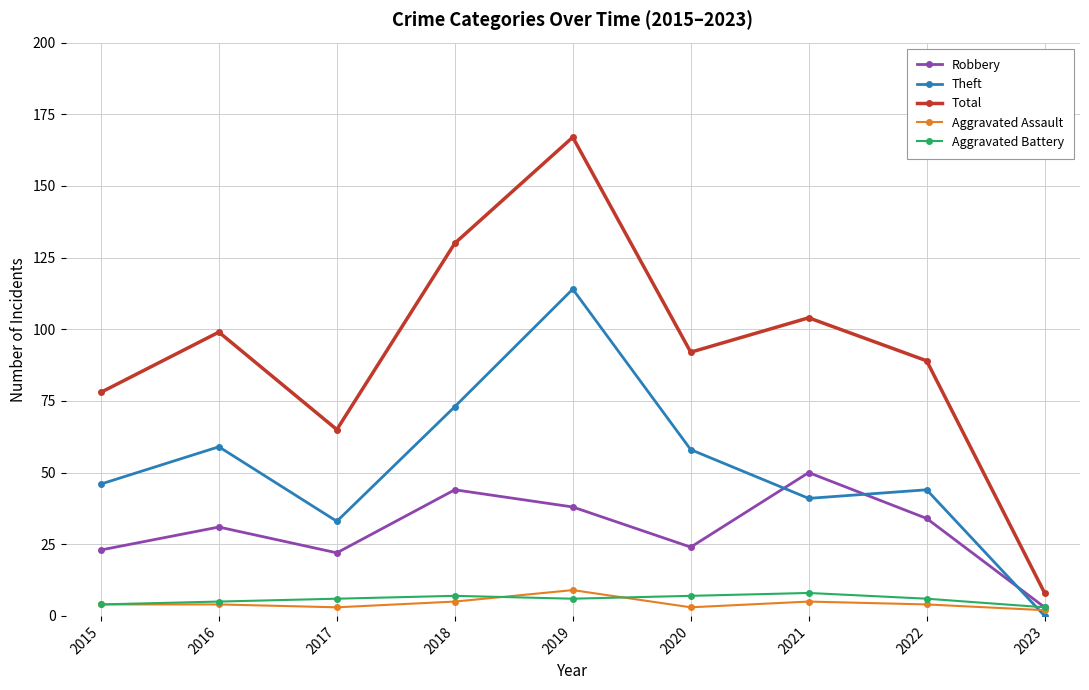

Reading right to left, list all the values displayed in this chart.

Robbery: 3	34	50	24	38	44	22	31	23
Theft: 0	44	41	58	114	73	33	59	46
Total: 8	89	104	92	167	130	65	99	78
Aggravated Assault: 2	4	5	3	9	5	3	4	4
Aggravated Battery: 3	6	8	7	6	7	6	5	4